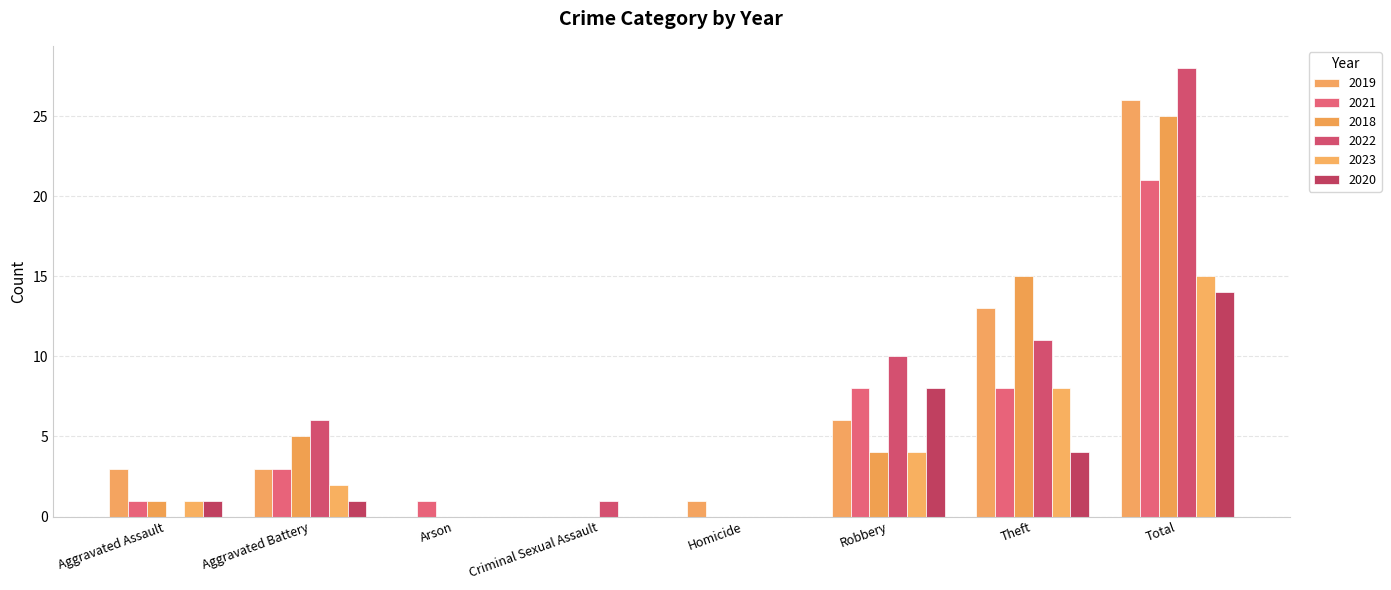

Count the number of data series in this chart.

6